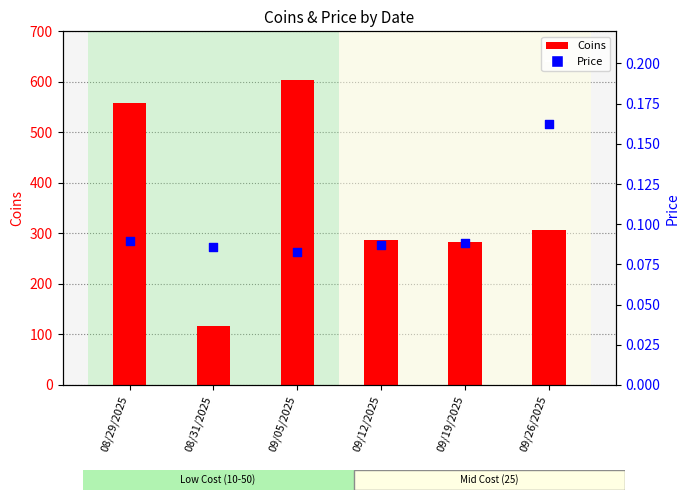

What is the total value across all series at 09/19/2025?

282.8